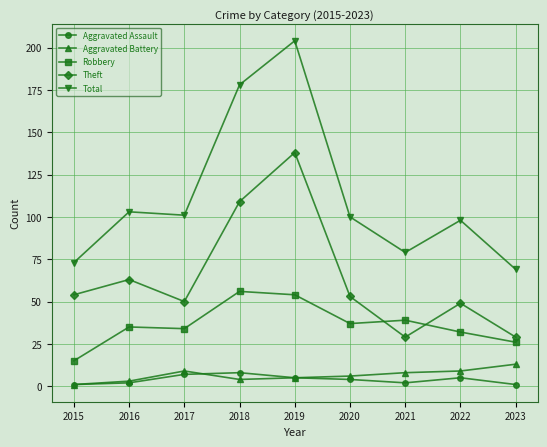

Reading left to right, extract all data points from this chart.

Aggravated Assault: 2015=1	2016=2	2017=7	2018=8	2019=5	2020=4	2021=2	2022=5	2023=1
Aggravated Battery: 2015=1	2016=3	2017=9	2018=4	2019=5	2020=6	2021=8	2022=9	2023=13
Robbery: 2015=15	2016=35	2017=34	2018=56	2019=54	2020=37	2021=39	2022=32	2023=26
Theft: 2015=54	2016=63	2017=50	2018=109	2019=138	2020=53	2021=29	2022=49	2023=29
Total: 2015=73	2016=103	2017=101	2018=178	2019=204	2020=100	2021=79	2022=98	2023=69